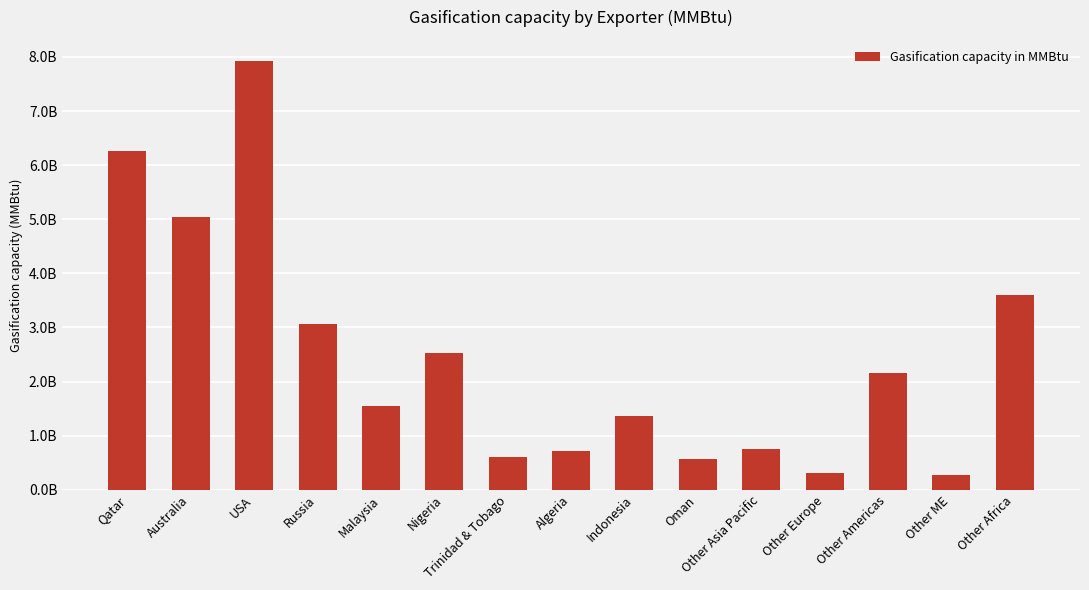

What is the difference between the maximum and minimum values?

7642800000